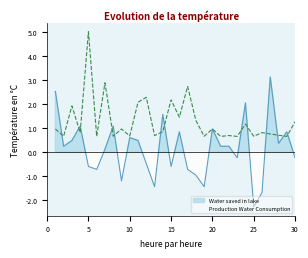

Where is Water saved in lake nearest to the value 0?

7